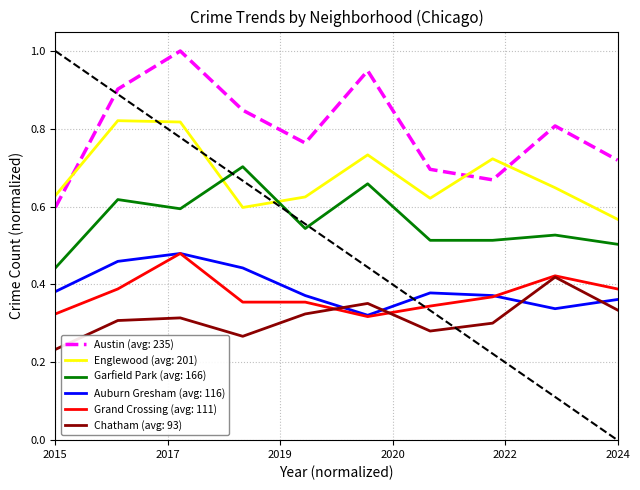

True or false: Chatham (avg: 93) and Garfield Park (avg: 166) cross at least once.

False